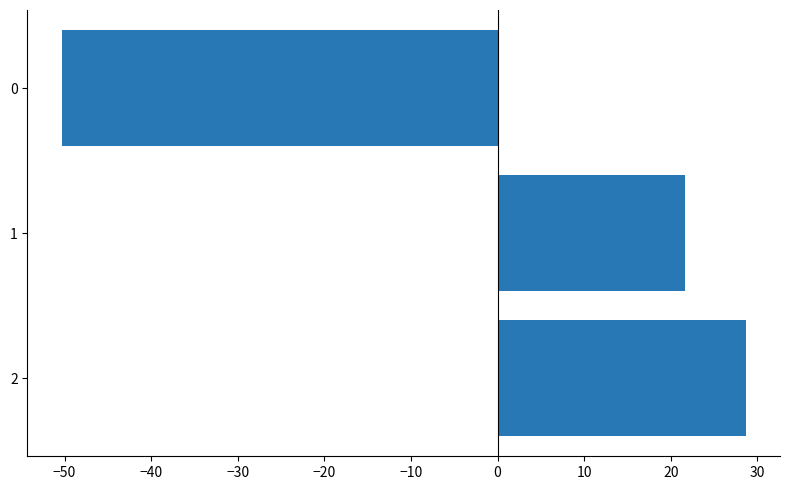

How many bars are there in total?

3